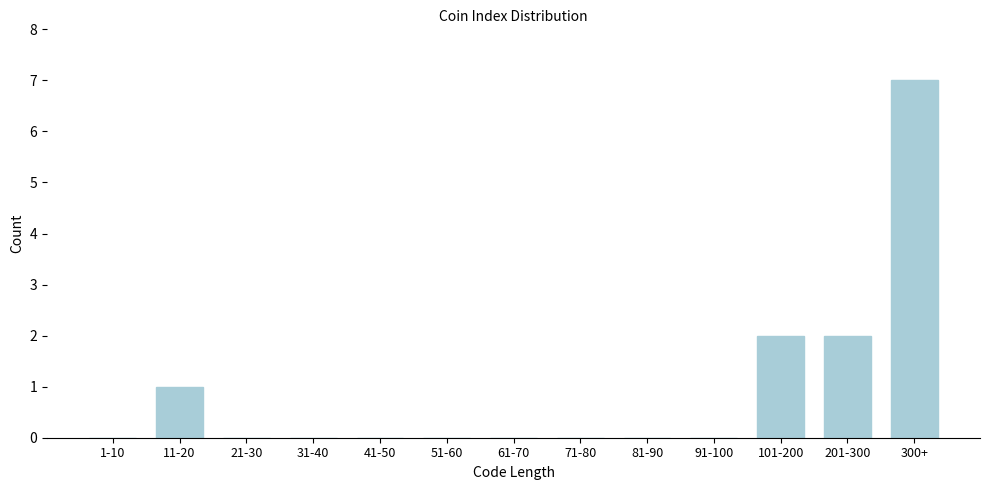

Reading left to right, what are all the values shown in this chart?

1-10=0	11-20=1	21-30=0	31-40=0	41-50=0	51-60=0	61-70=0	71-80=0	81-90=0	91-100=0	101-200=2	201-300=2	300+=7